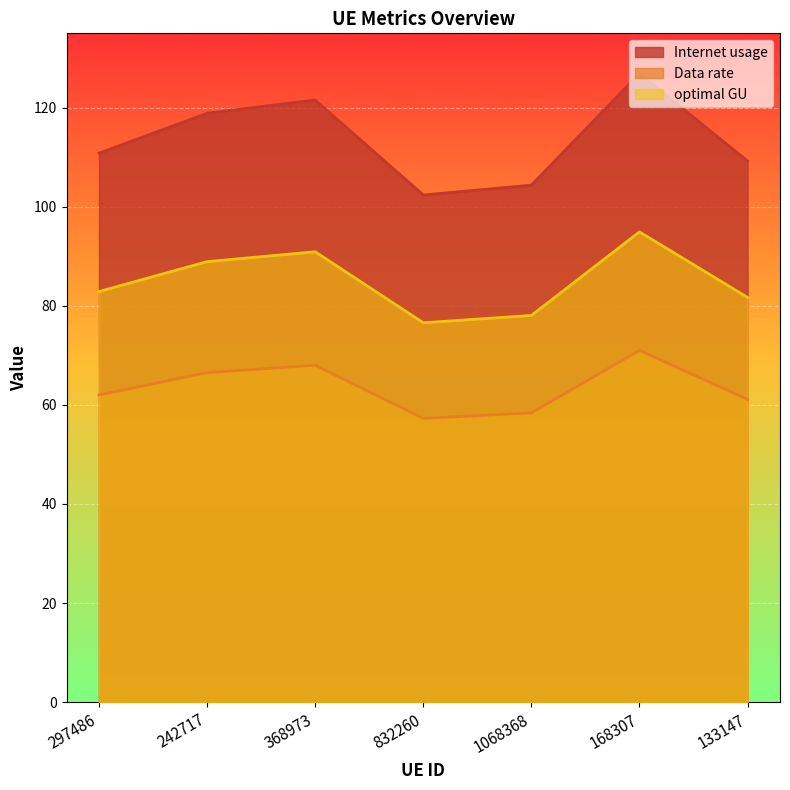

Reading left to right, transcribe all the data shown in this chart.

Internet usage: 110.8	118.9	121.5	102.4	104.3	126.9	109.2
Data rate: 62.0	66.5	68.0	57.3	58.4	71.0	61.1
optimal GU: 82.9	88.9	90.9	76.6	78.1	94.9	81.7